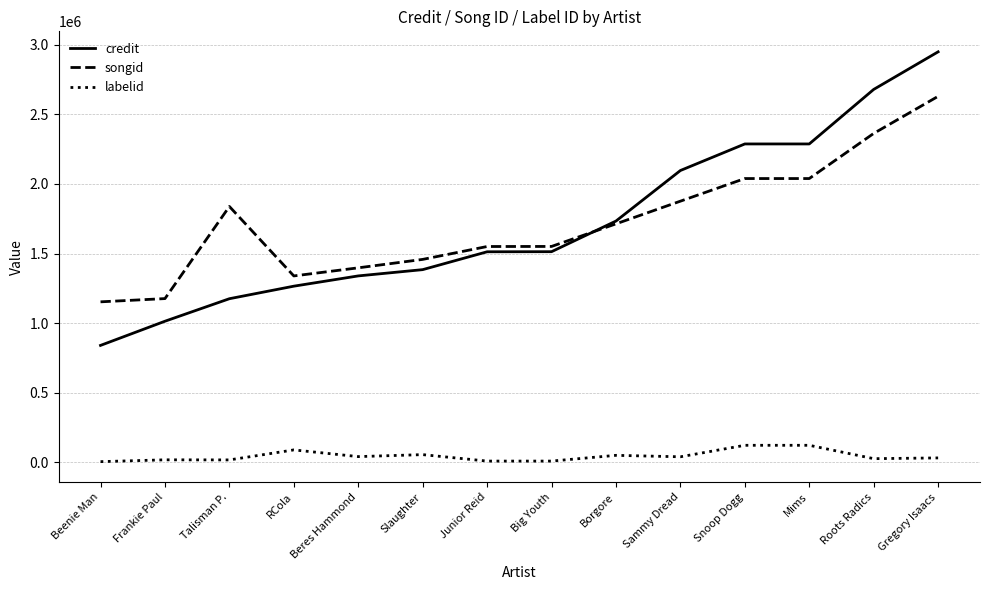

At which category does the chart reach its peak across all series?

Gregory Isaacs